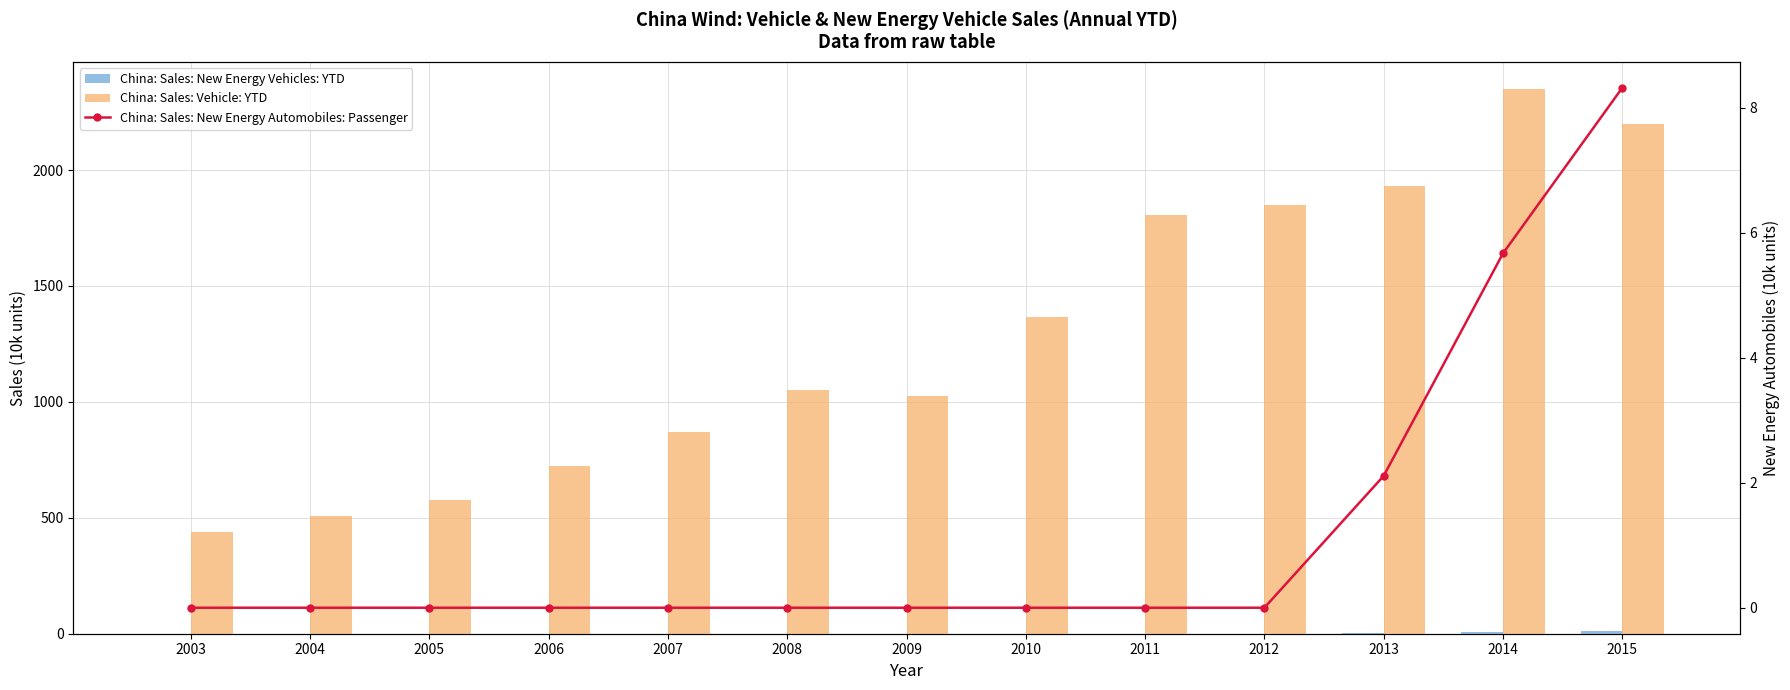

Between 2010 and 2006, which is larger?

2010